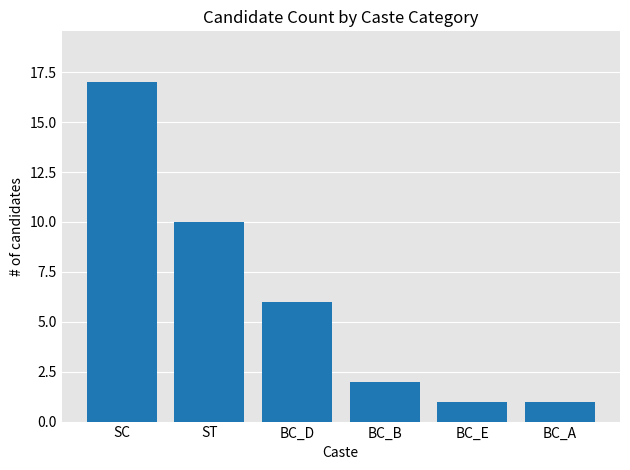

At which label is the value closest to 9?

ST